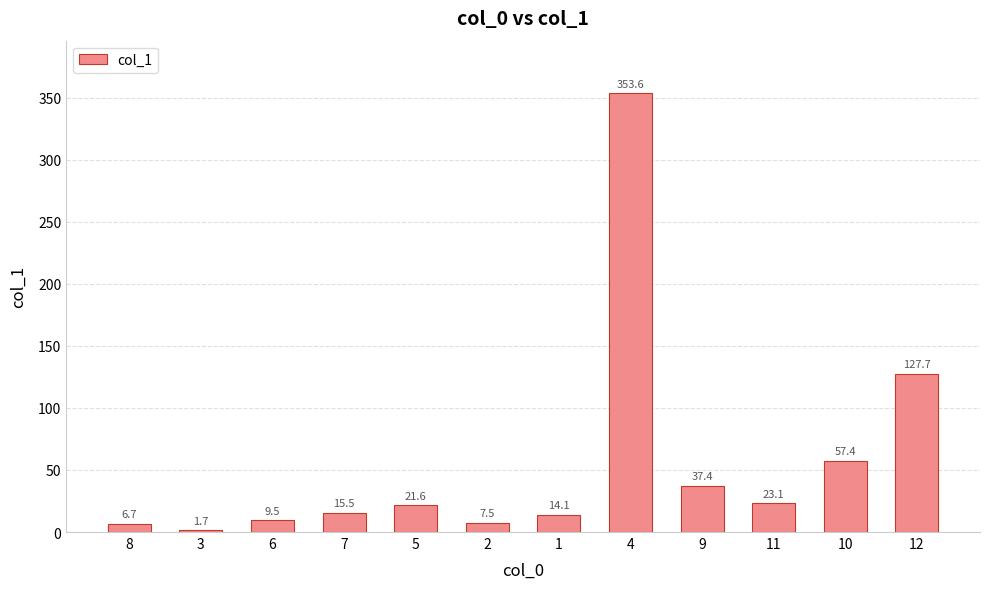

What is the difference between the second highest and minimum values?

126.0